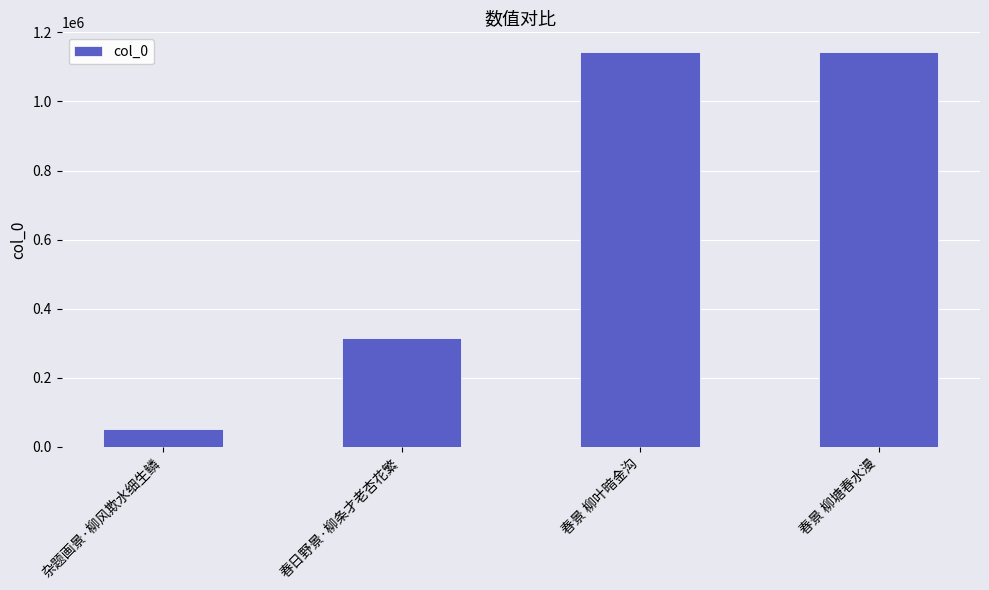

The chart shows a value of 440995 at 春景 柳塘春水漫. True or false?

False